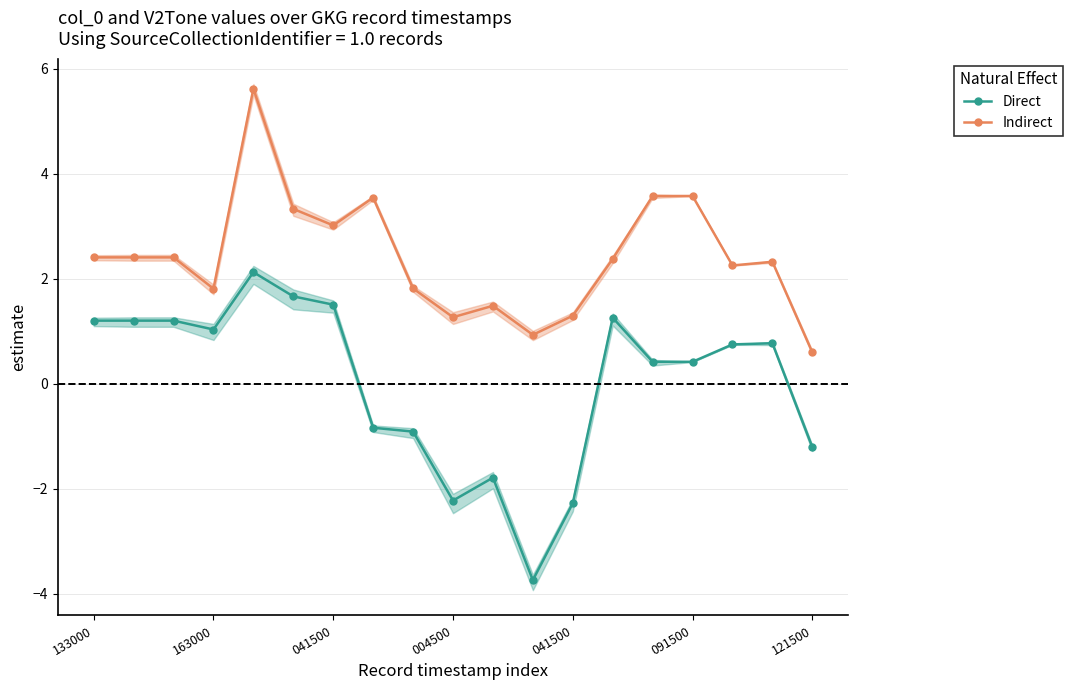

At how many categories does at least one series exceed -3?

19